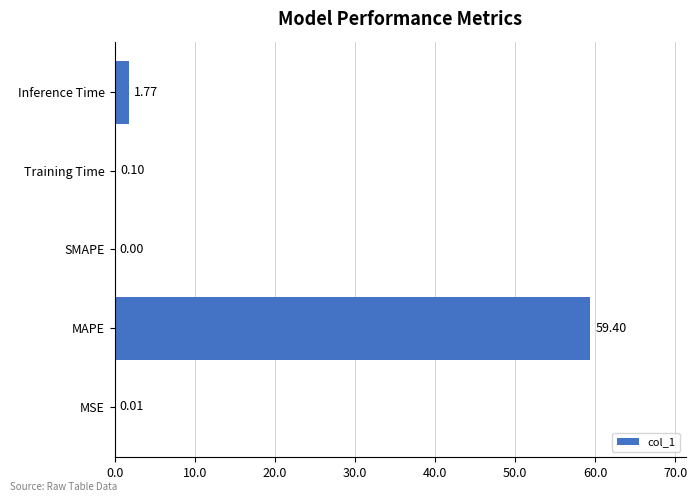

What is the sum of all values?

61.3